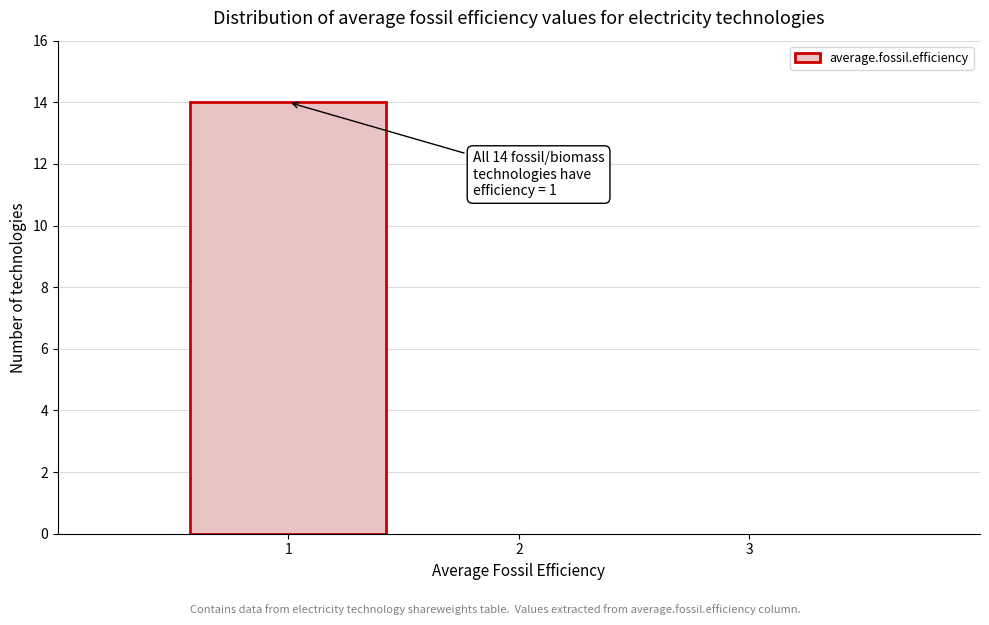

Which range on the x-axis has the tallest bar?

0.5 to 1.5